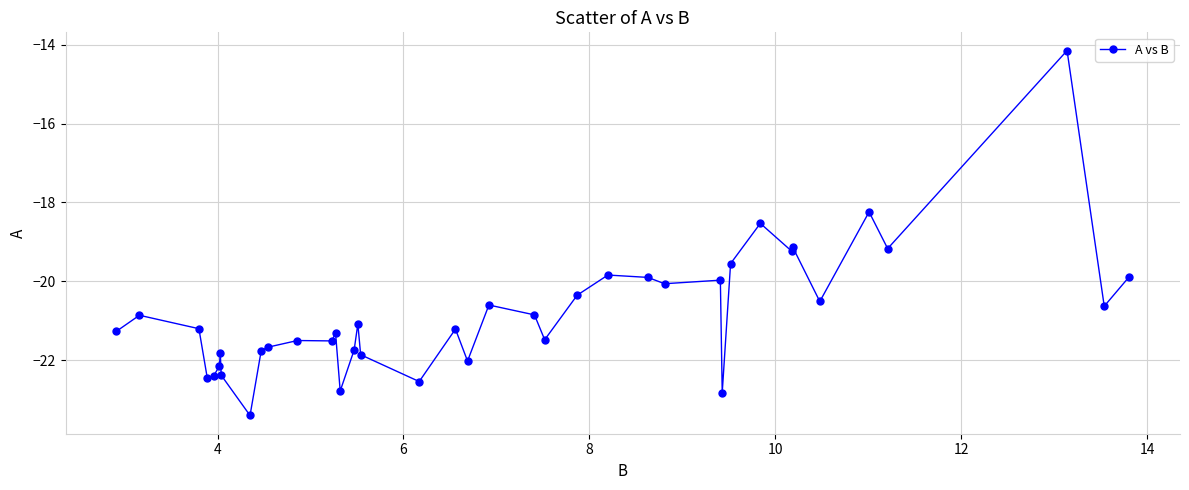

True or false: the data has more than 1 interior local peaks.

True